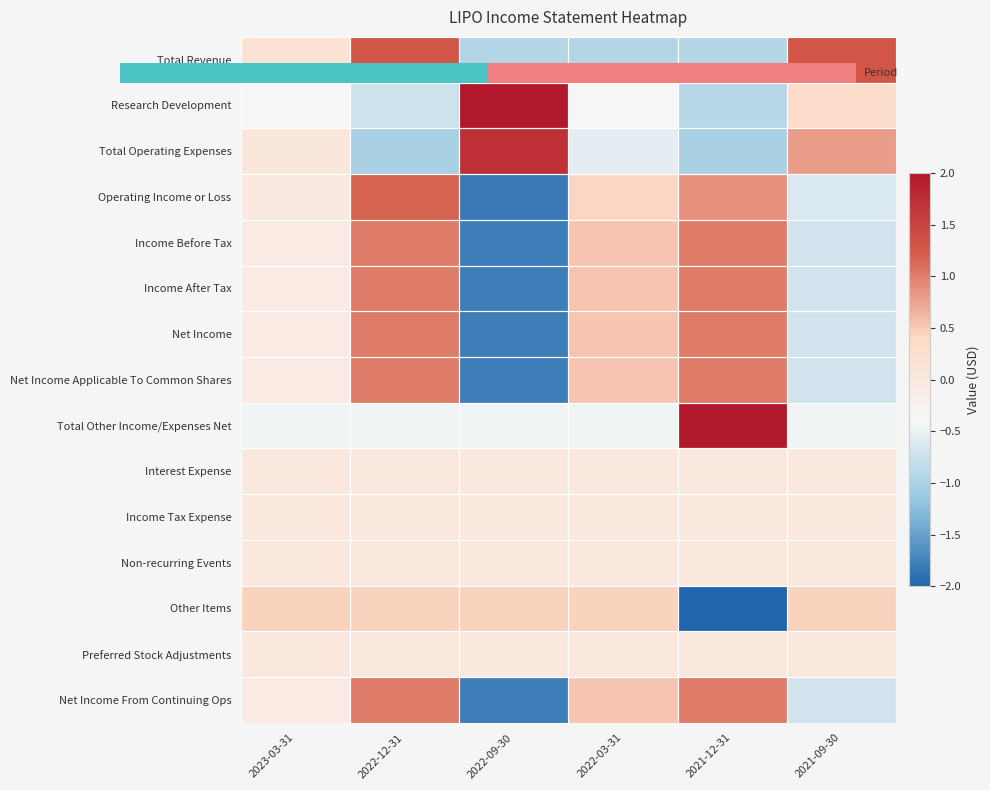

How many categories are shown in the chart?

6